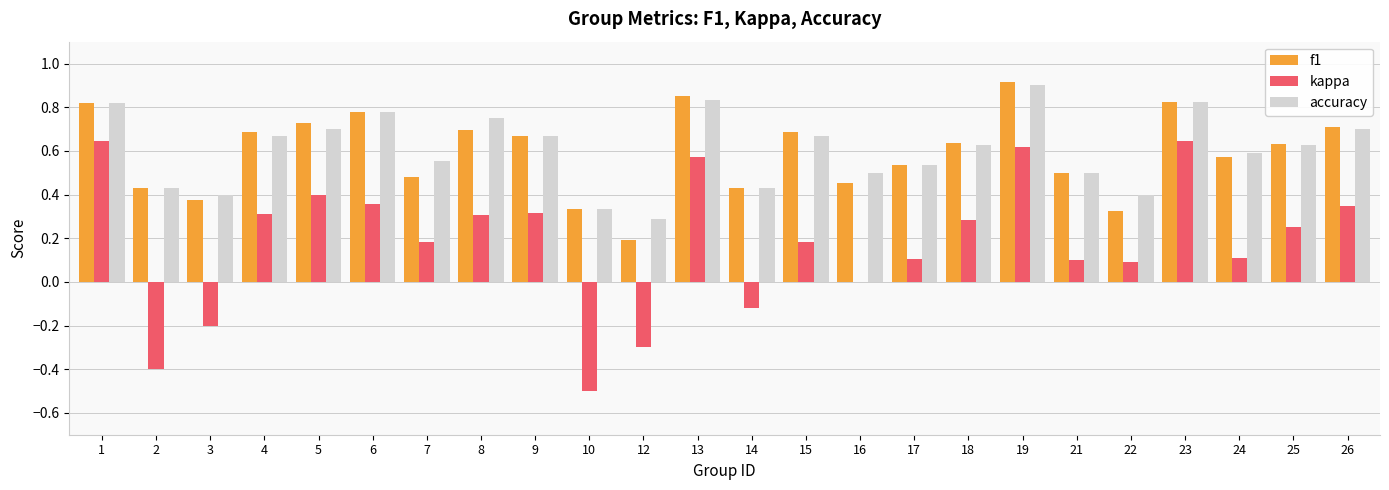

What is the sum of the f1 values at 4 and 2?

1.1